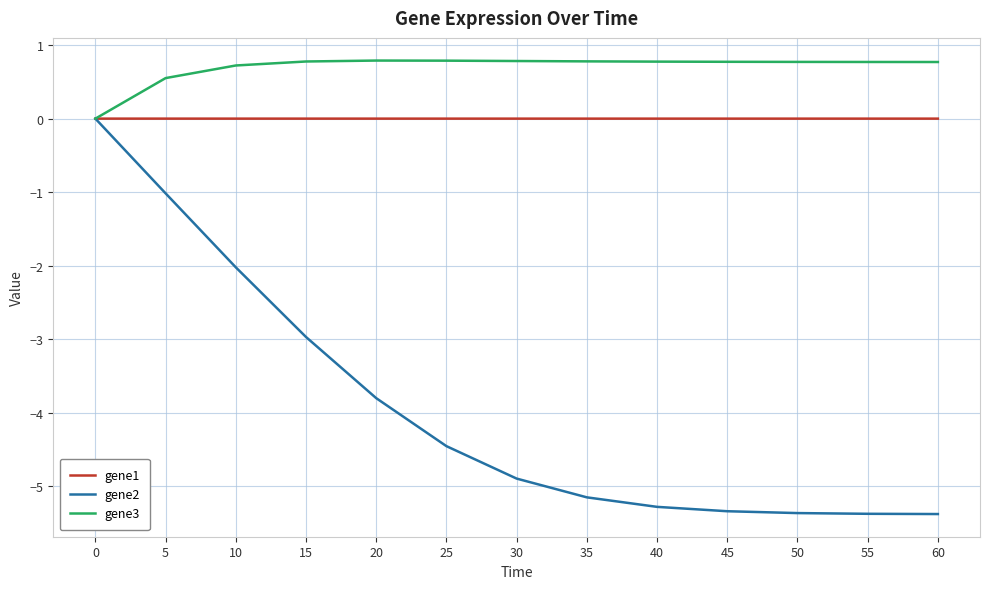

What is the difference between the maximum and minimum values in the gene3 series?

0.8